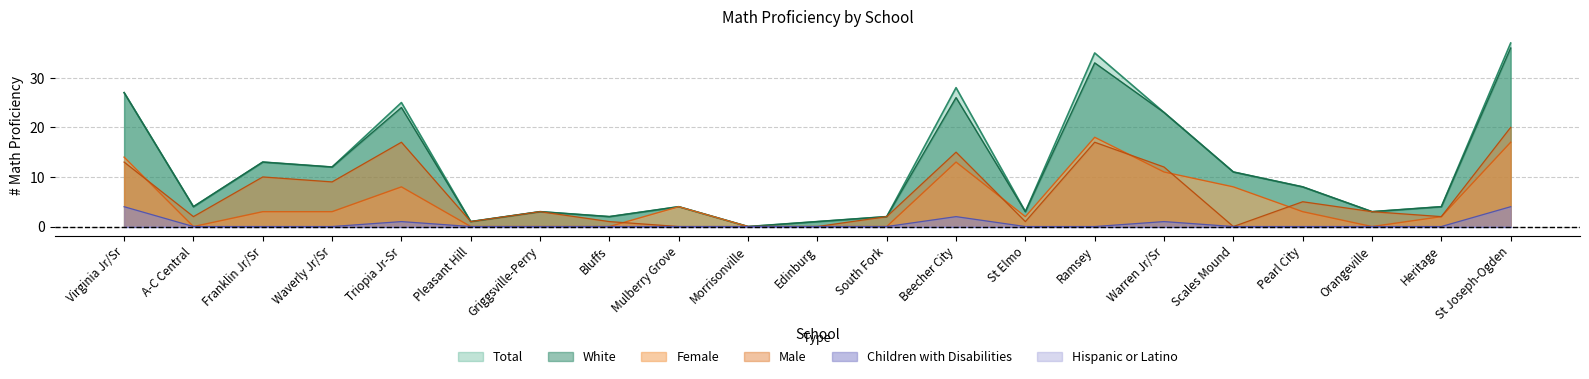

What is the maximum value for Female?

18